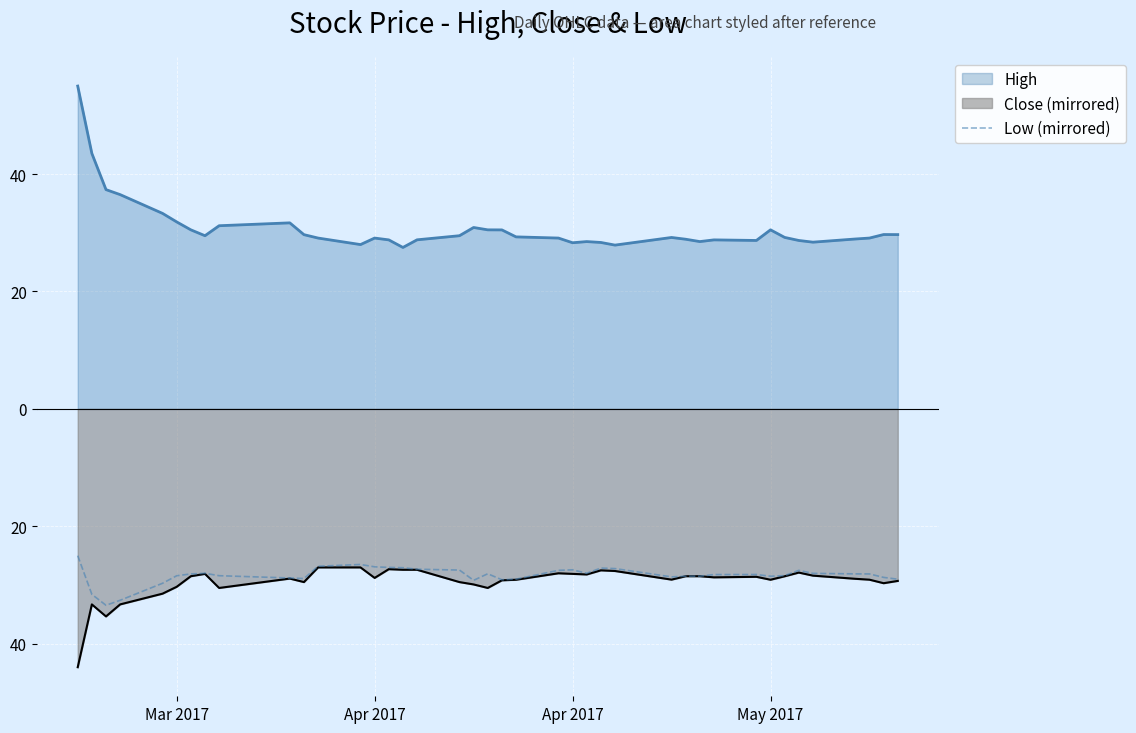

What is the value of the 9th point from the left?

-28.4